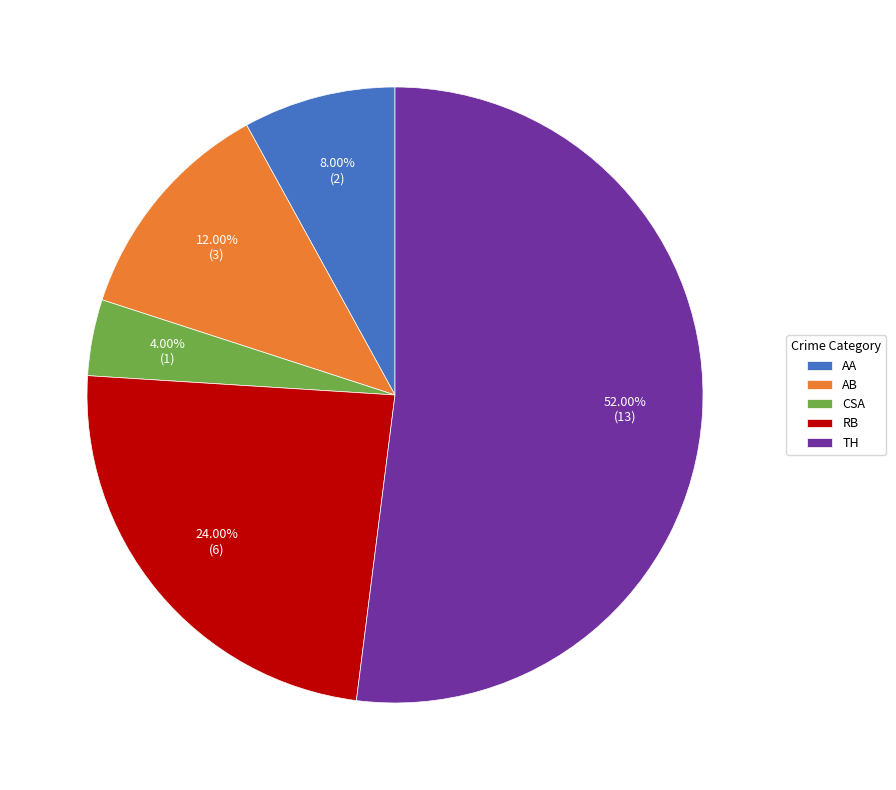

Is the sum of CSA and RB greater than half?

No